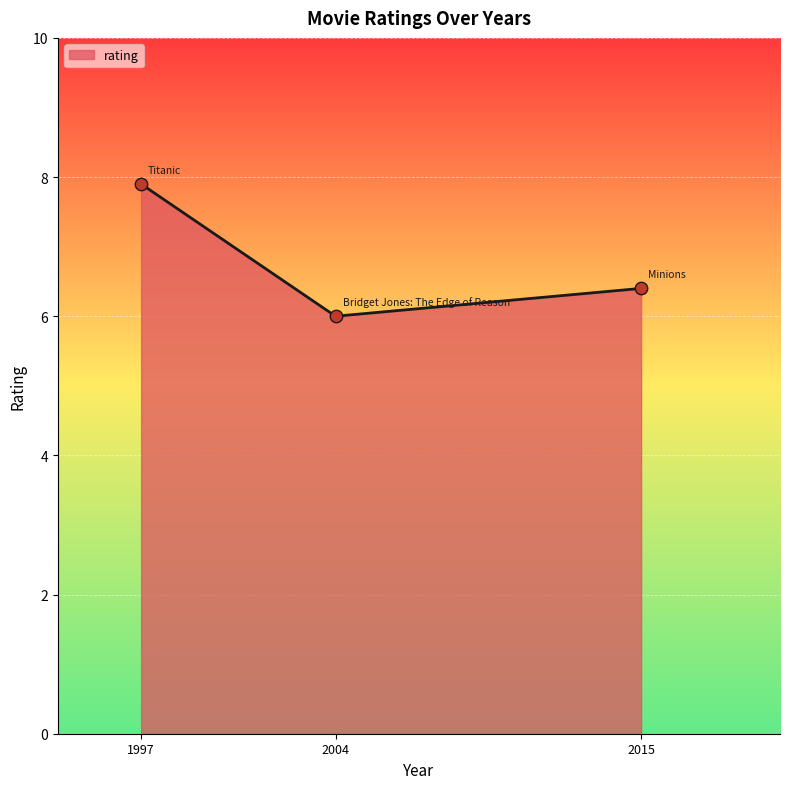

What is the change in value from 1997 to 2004?

-1.9